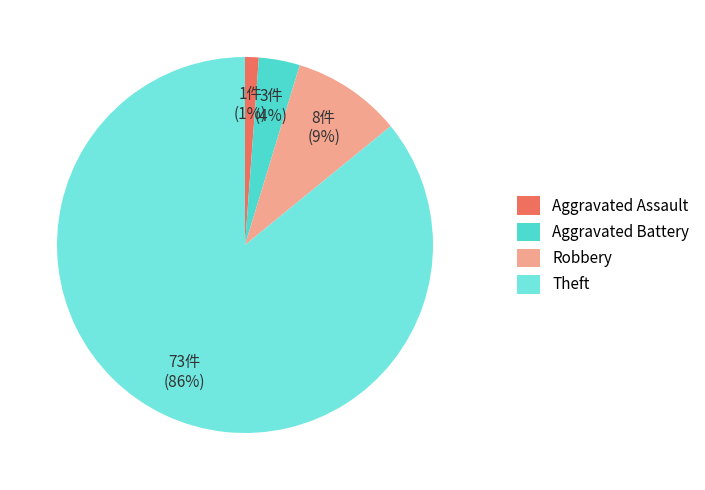

Combined, do Aggravated Battery and Robbery account for over 50%?

No